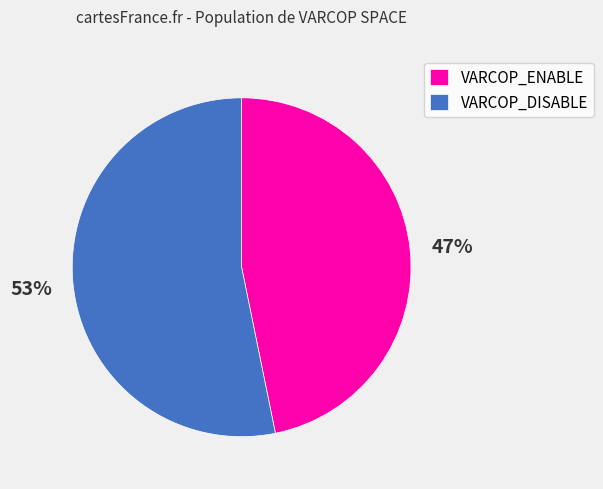

Which slice is the largest?

VARCOP_DISABLE